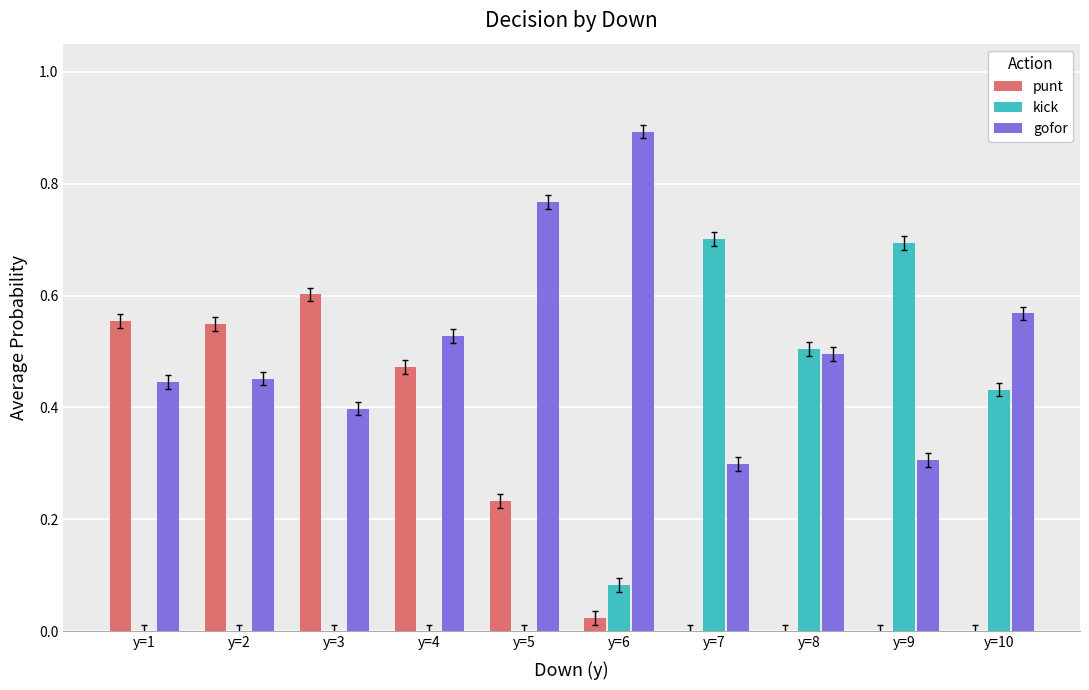

How many series are shown in this chart?

3